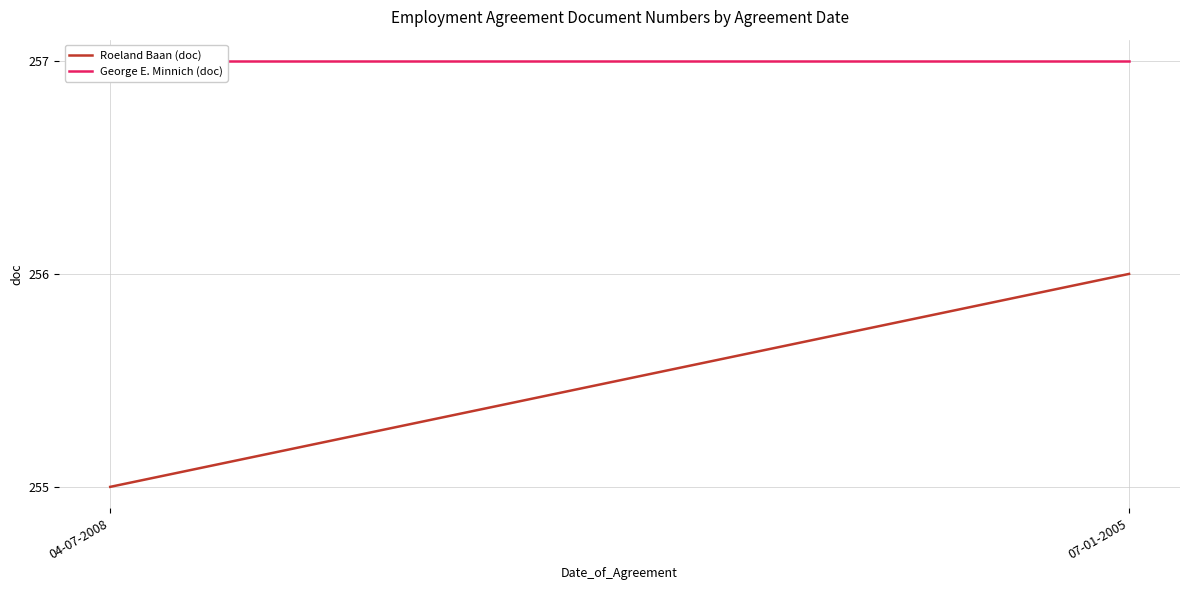

At how many categories does at least one series exceed 255?

2